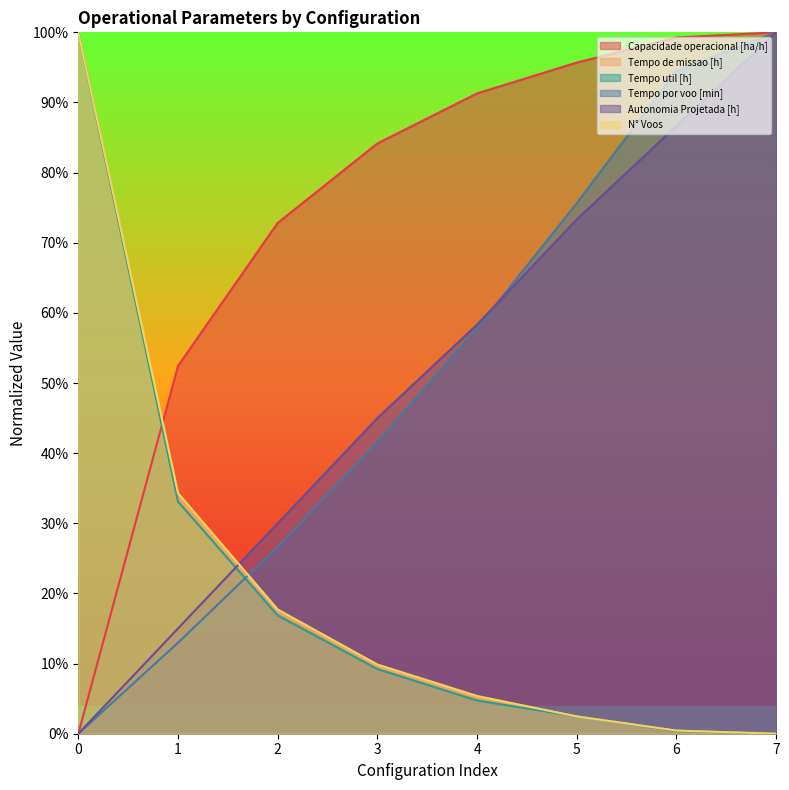

The Autonomia Projetada [h] series shows 99.2 at 4. True or false?

False